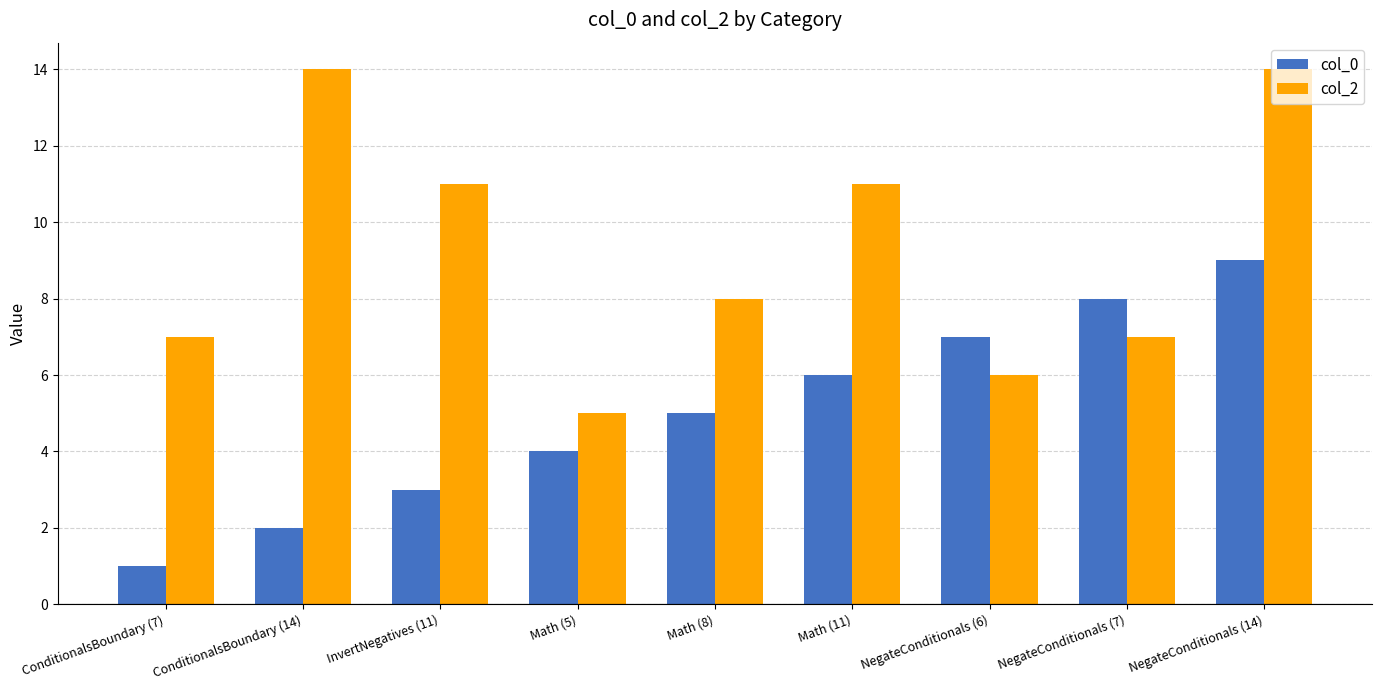

What is the label of the 2nd bar from the left?

ConditionalsBoundary (14)